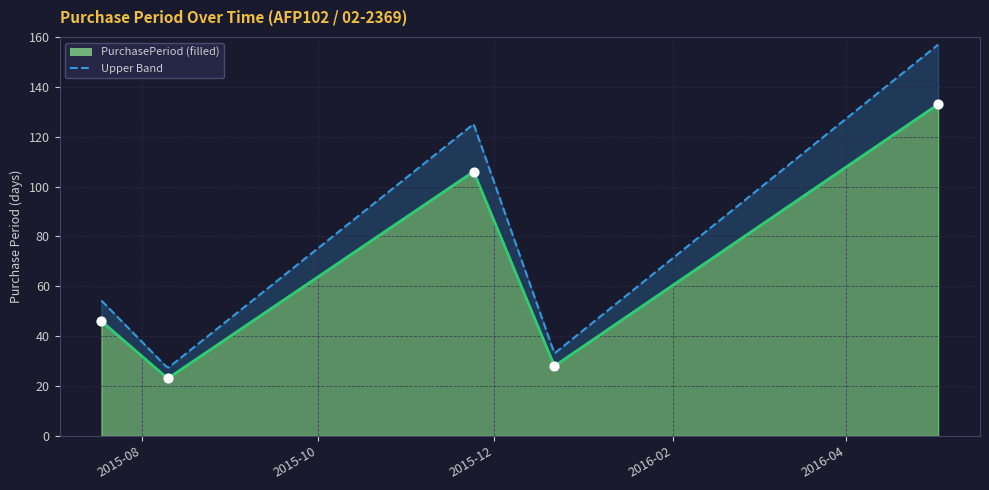

What is the change in value from 2015-12-22 to 2016-05-03?

+105